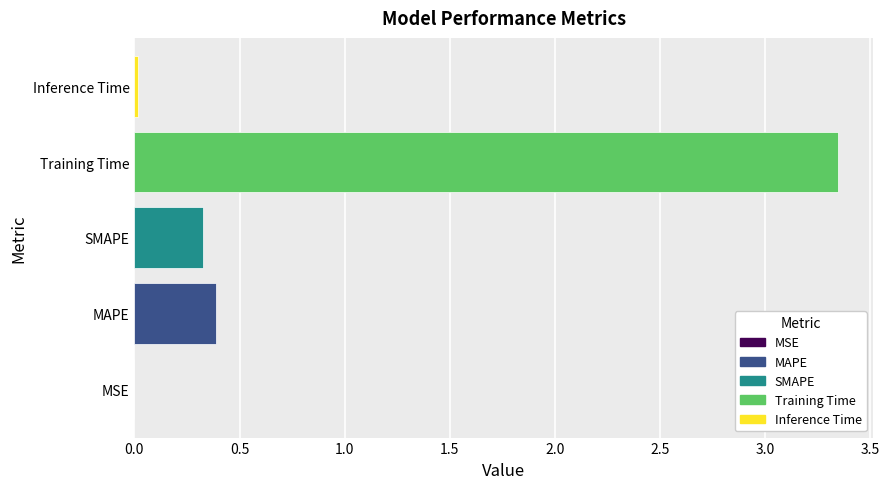

Between SMAPE and MSE, which is larger?

SMAPE